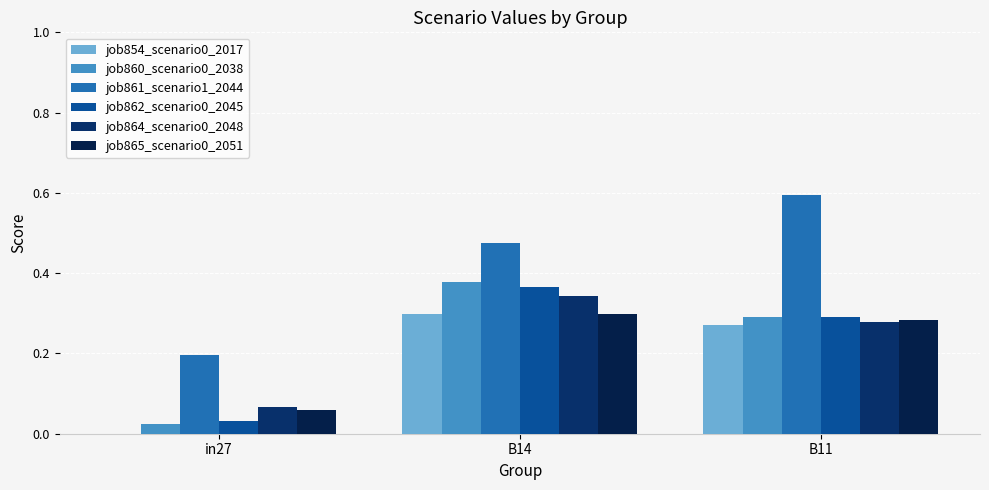

How many groups of bars are there?

3